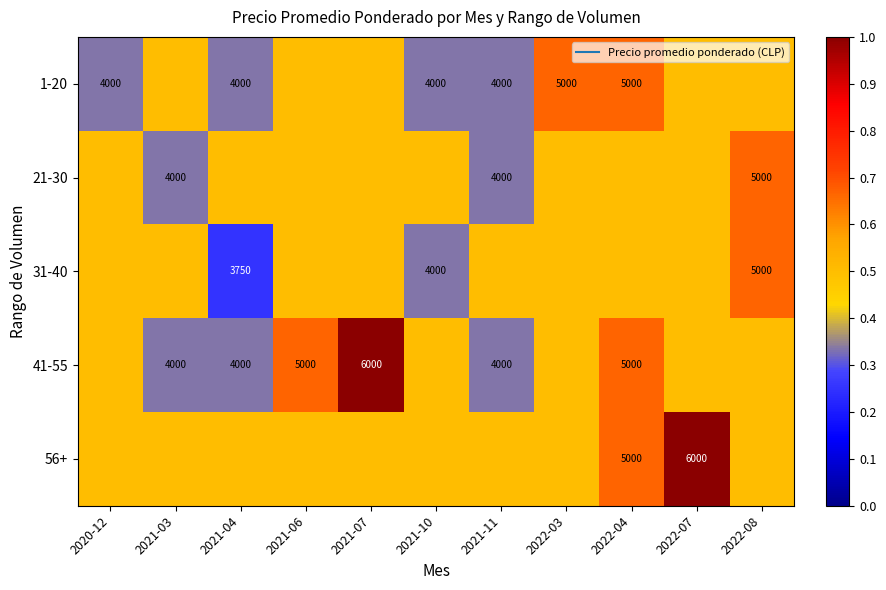

Between 2021-04 and 2021-11, which is larger?

2021-04